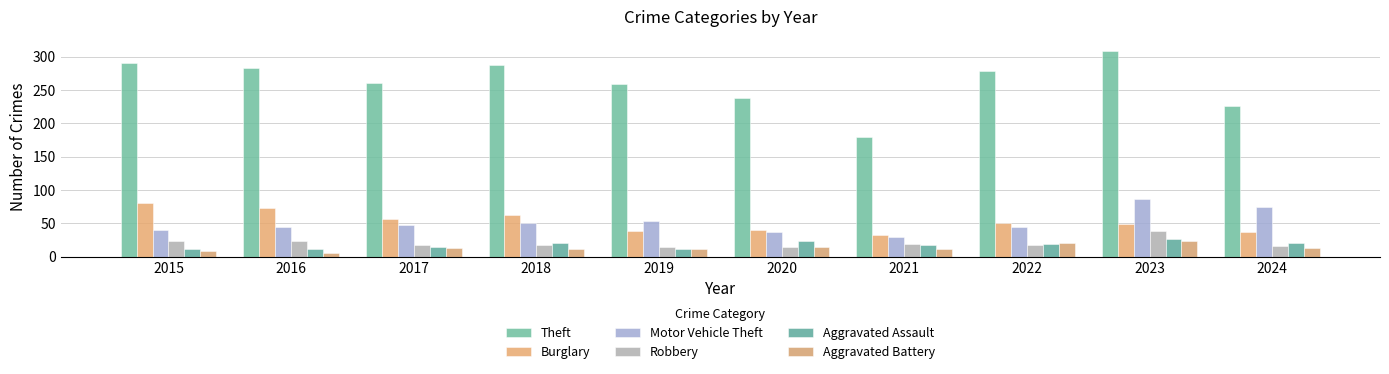

Rank the series by their maximum value, from lowest to highest.

Aggravated Battery, Aggravated Assault, Robbery, Burglary, Motor Vehicle Theft, Theft